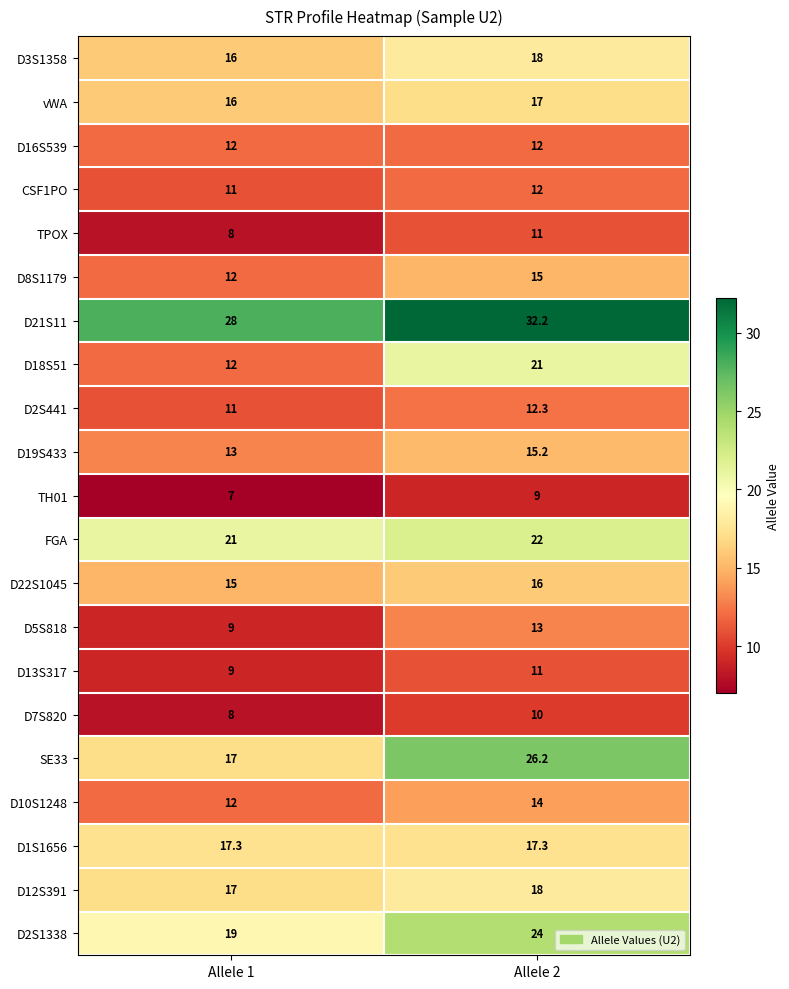

At which label does D8S1179 reach its peak?

Allele 2